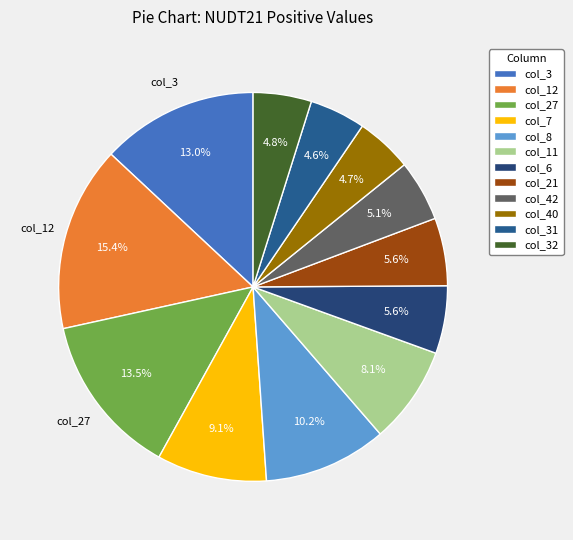

Between col_3 and col_12, which is larger?

col_12